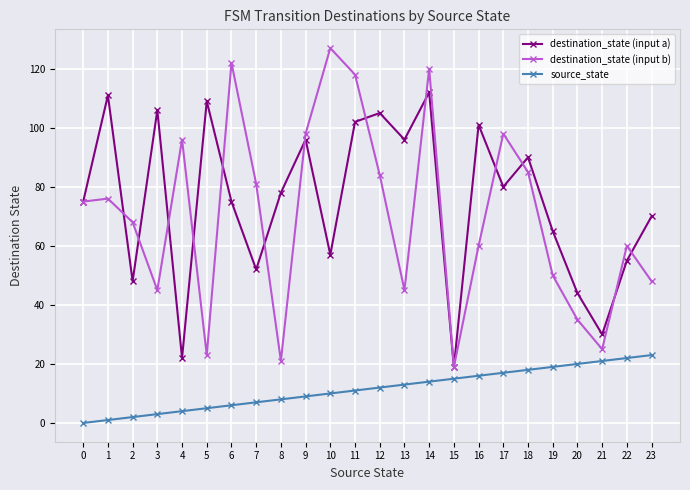

Count the number of data series in this chart.

3